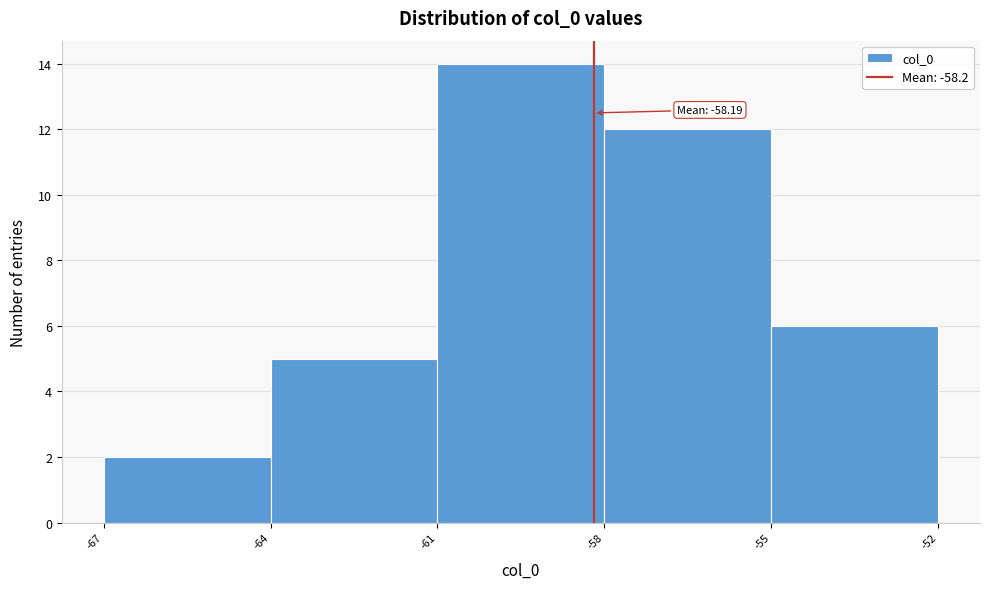

Over which range of the x-axis is the bar tallest?

-61 to -58